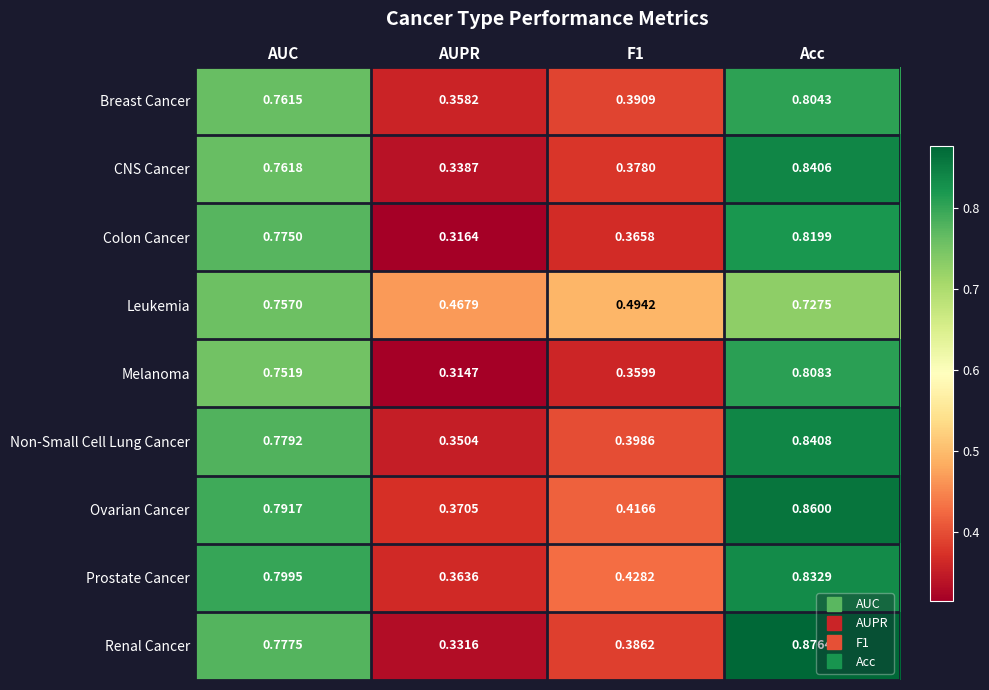

At which category is the sum across all series the highest?

Acc